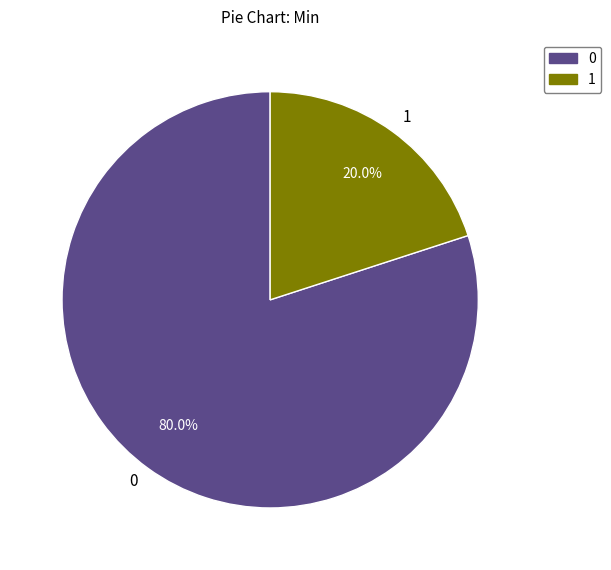

Rank the categories by value from highest to lowest.

0, 1